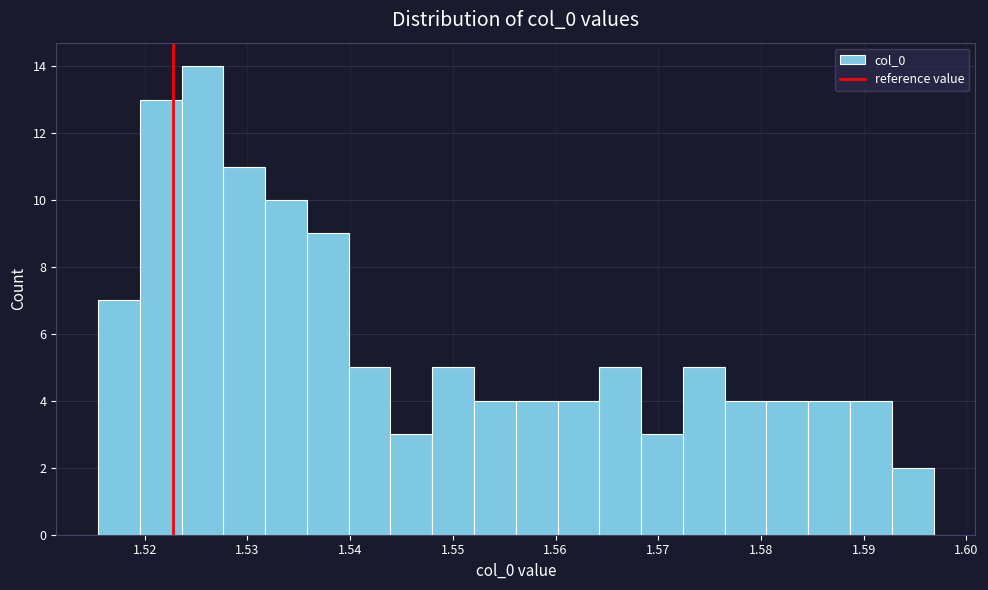

Which range on the x-axis has the tallest bar?

1.524 to 1.528